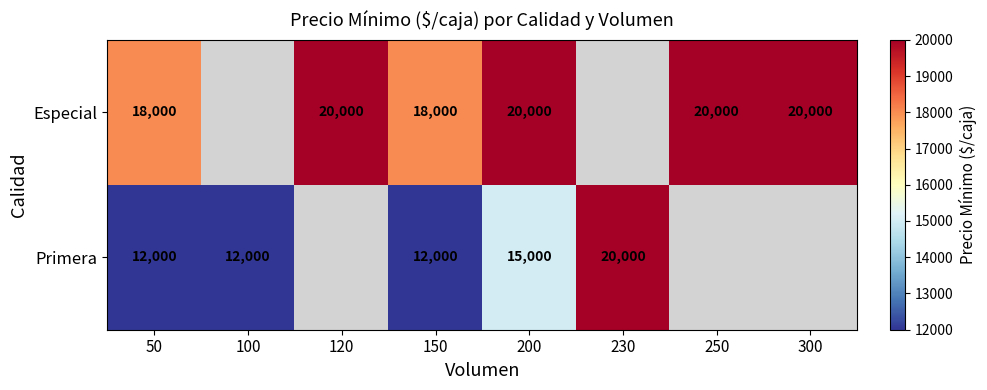

True or false: Primera has a value of 12000 at 150.

True